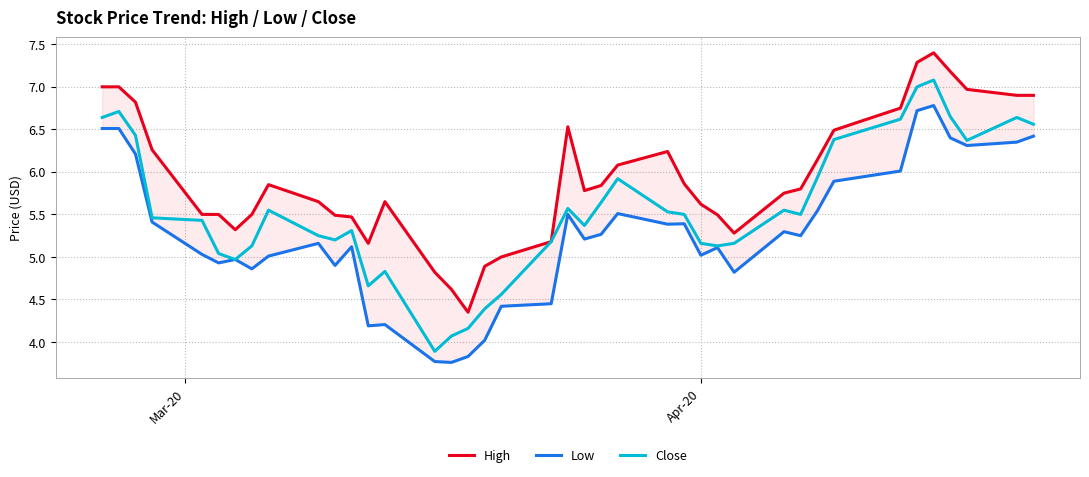

Does the chart have visible grid lines?

Yes